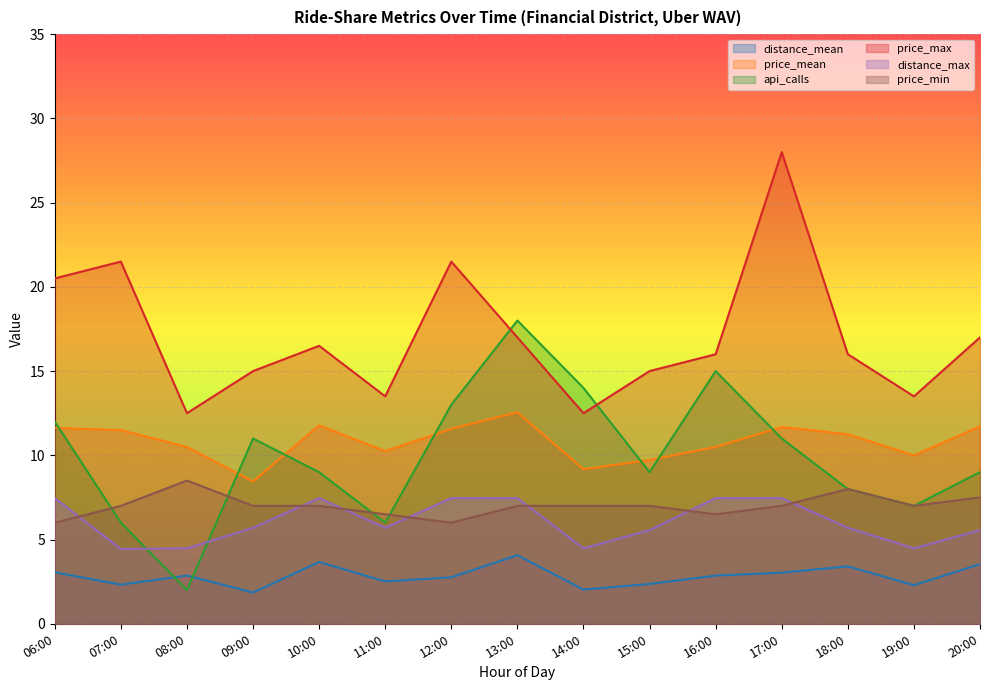

How many distance_max values are between 4 and 7?

9